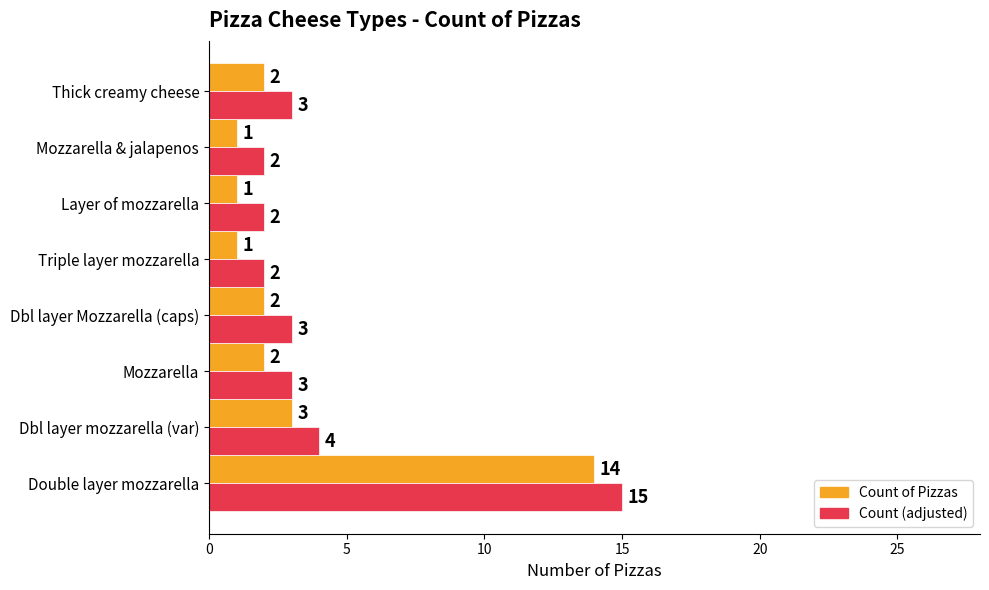

What is the maximum value for Count of Pizzas?

14